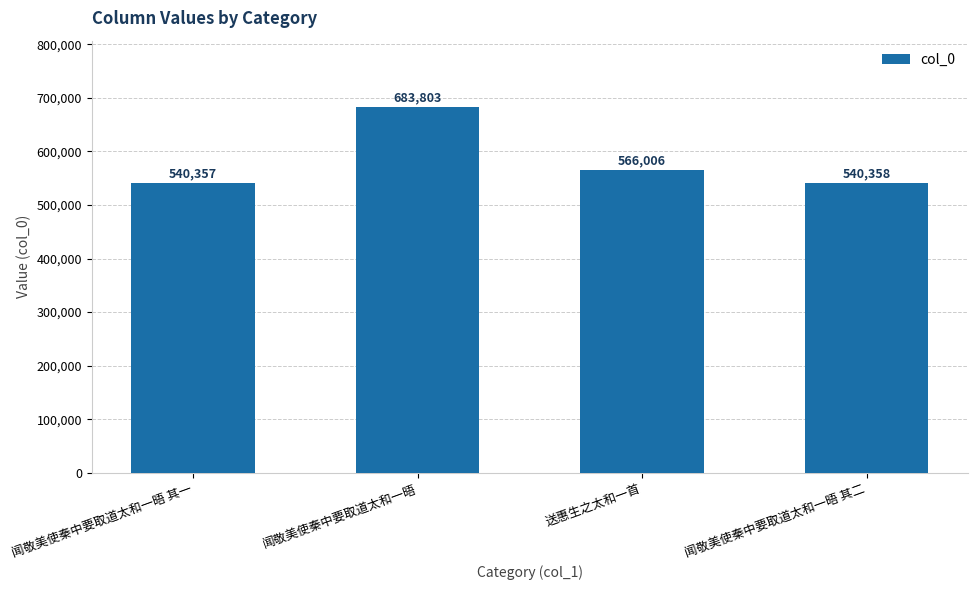

List the labels in order of value, largest first.

闻敬美使秦中要取道太和一晤, 送惠生之太和一首, 闻敬美使秦中要取道太和一晤 其二, 闻敬美使秦中要取道太和一晤 其一